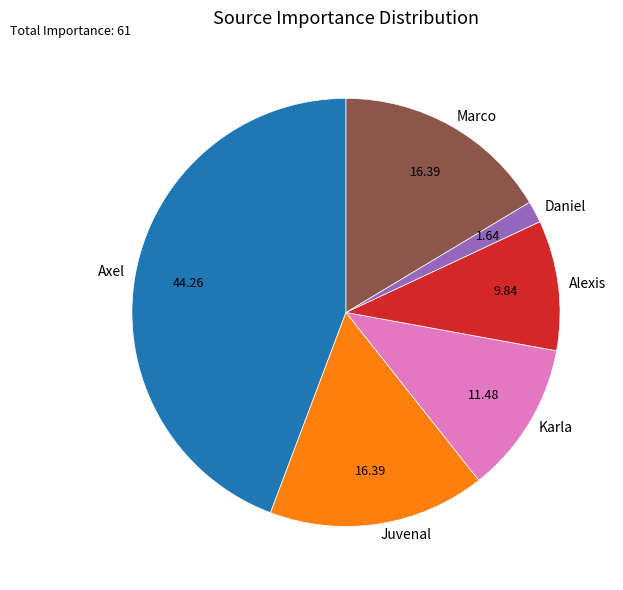

Count the number of slices in the pie.

6